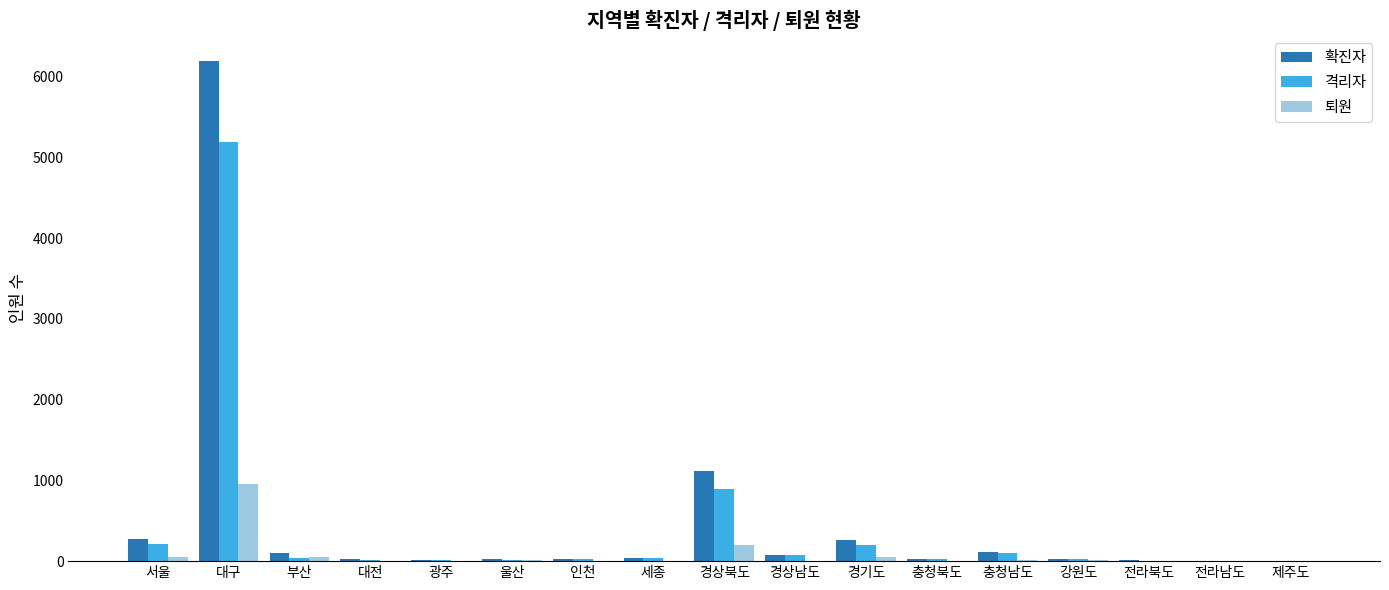

What is the sum of all 격리자 values?

6890